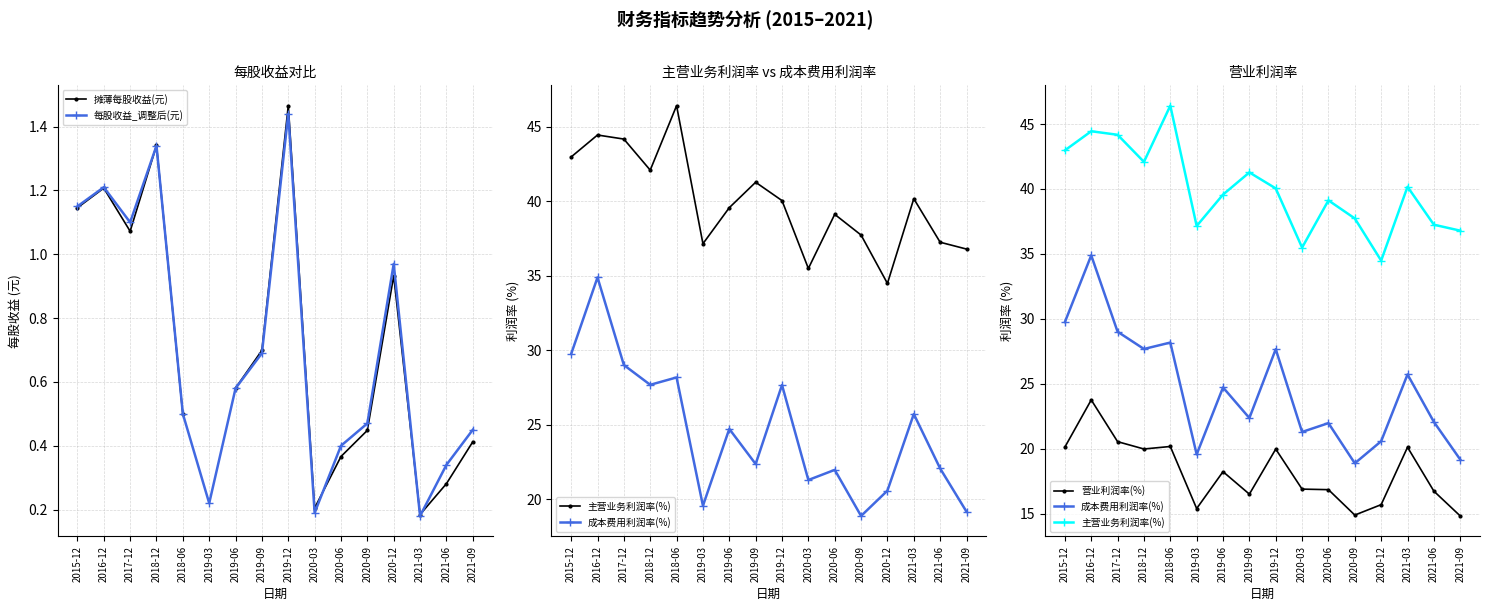

Count the number of data series in this chart.

5